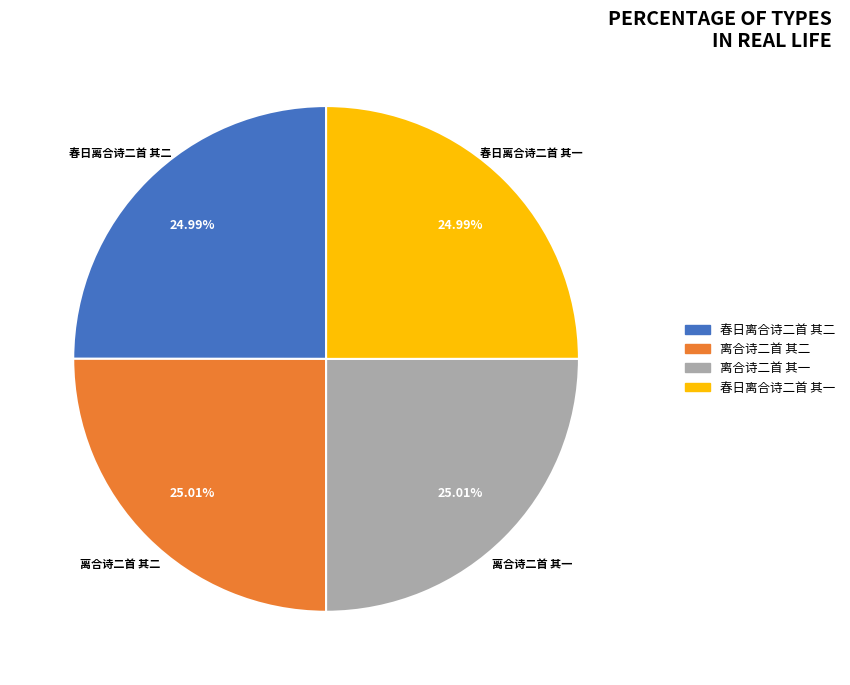

Is it true that 离合诗二首 其一 is 14% of the pie?

False